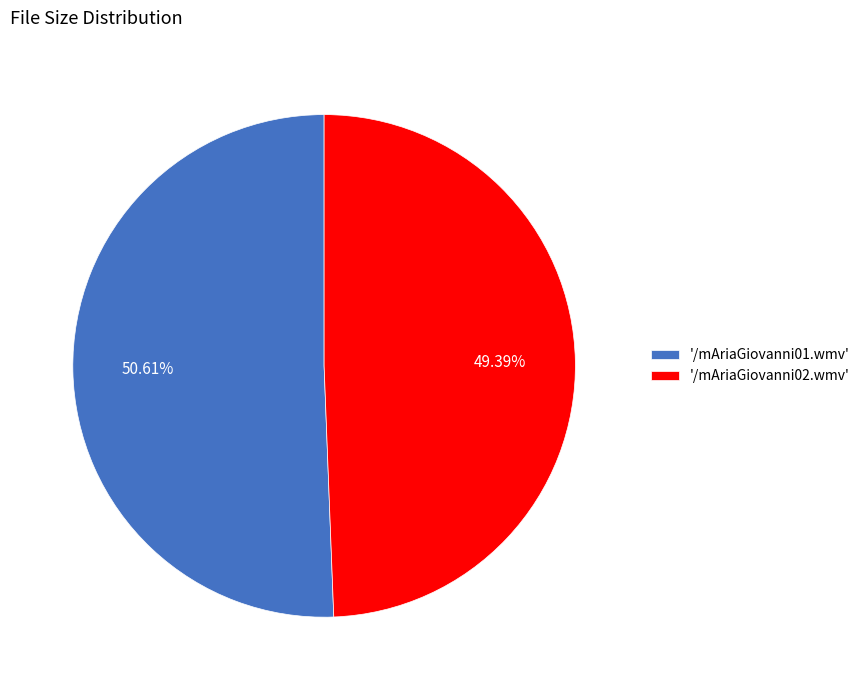

Do '/mAriaGiovanni01.wmv' and '/mAriaGiovanni02.wmv' together represent more than half of the pie?

Yes